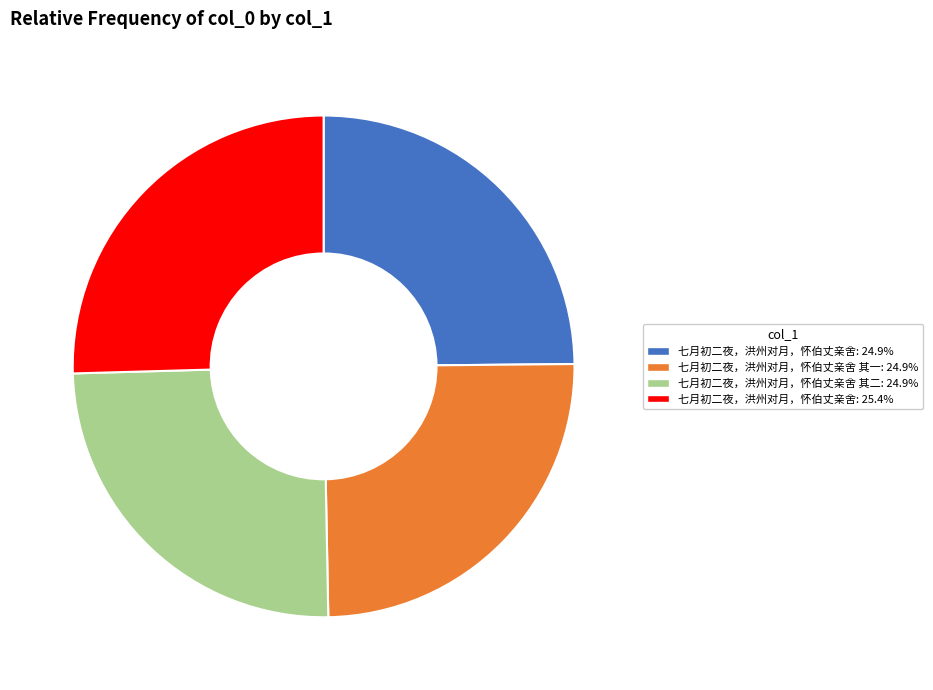

Is there a majority slice in this chart?

No